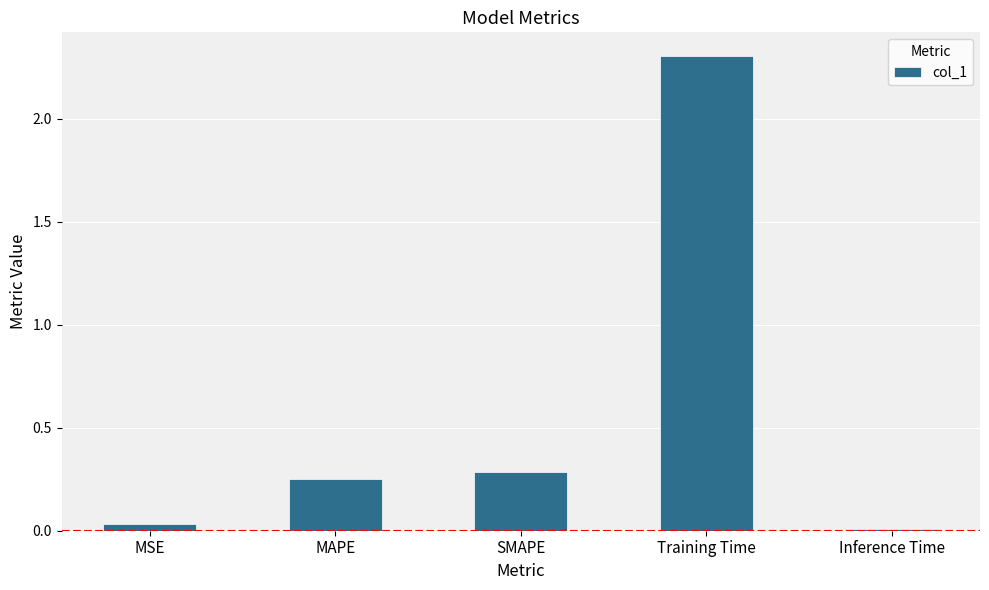

What position from the right is MAPE?

4